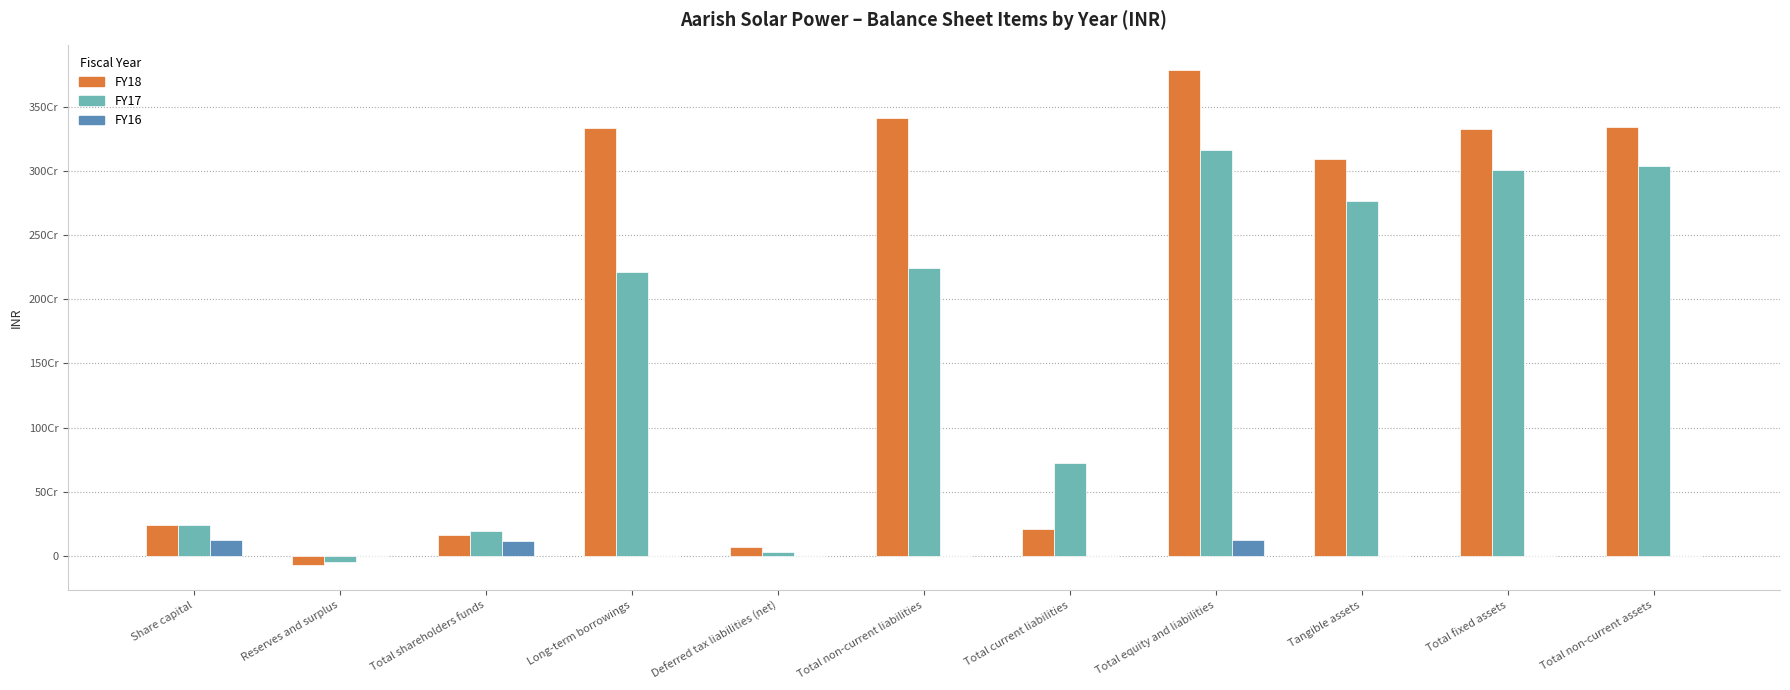

Is it true that FY16 equals 193270544 at Share capital?

False